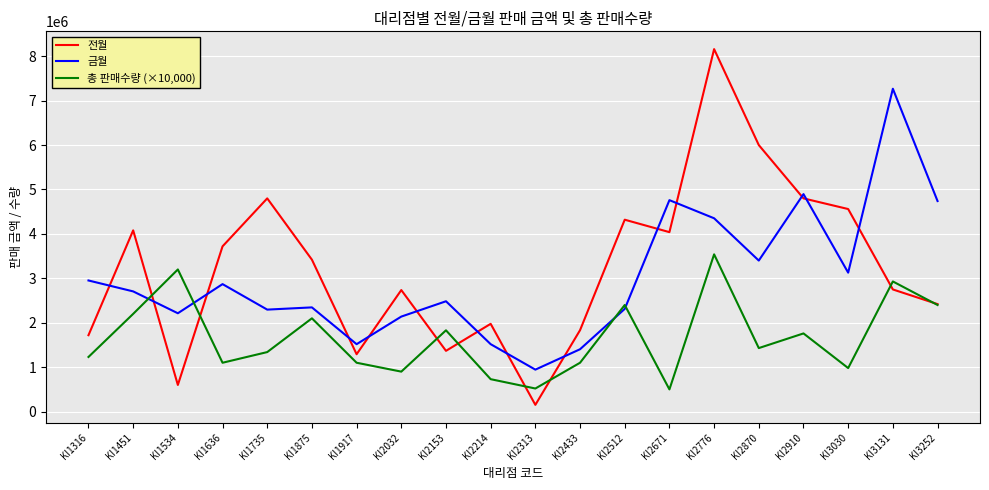

In 금월, how many points are lower than both neighbors (excluding endpoints)?

6